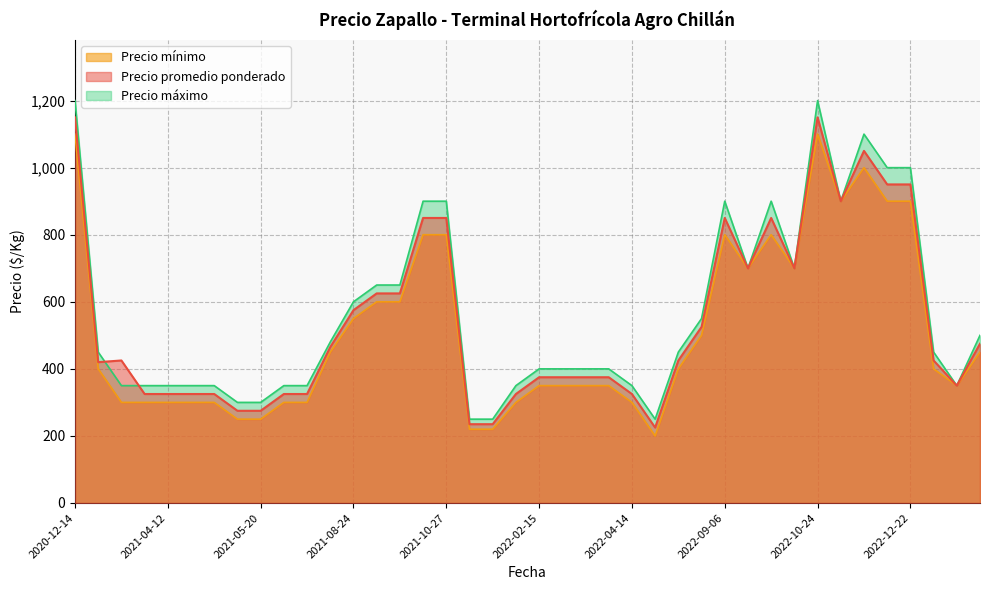

The value of Precio promedio ponderado at 2022-04-14 is 227. True or false?

False